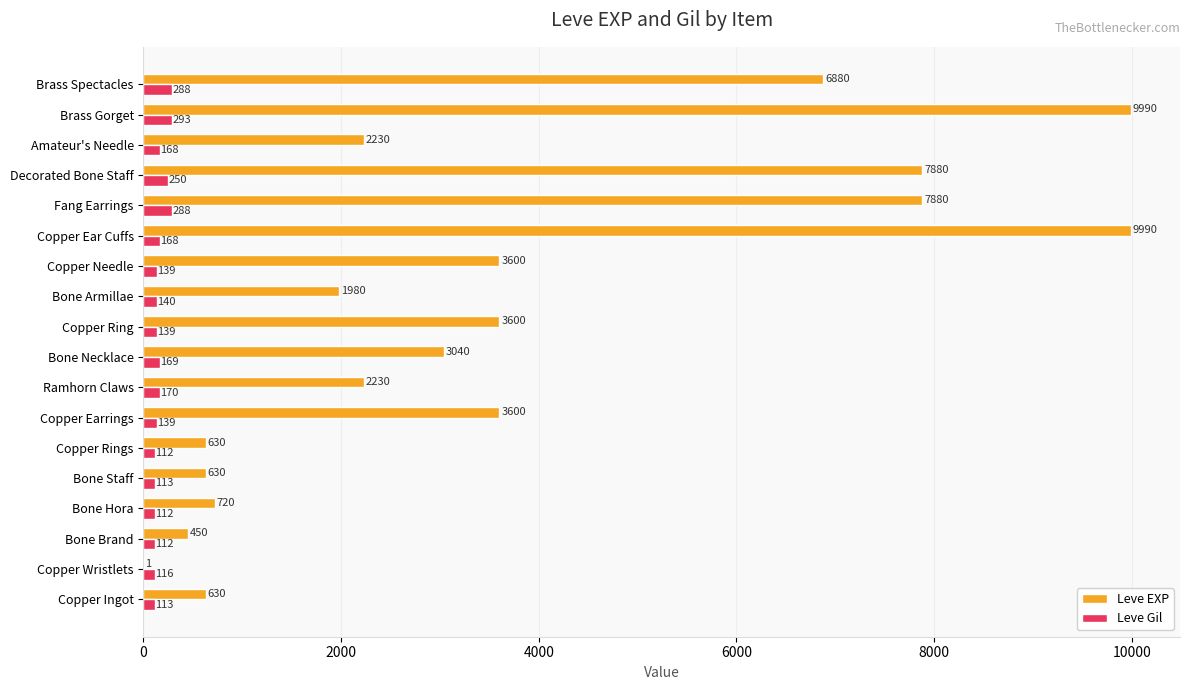

What is the greatest value displayed?

9990